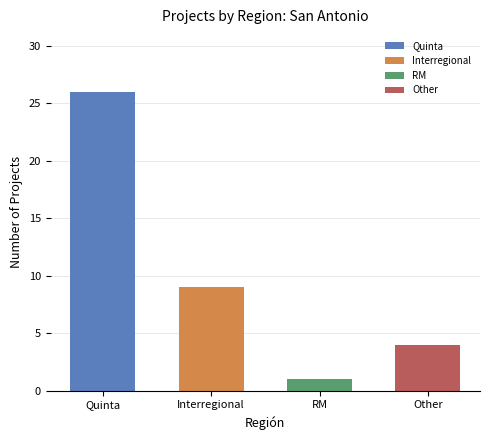

List the labels in order of value, largest first.

Quinta, Interregional, Other, RM